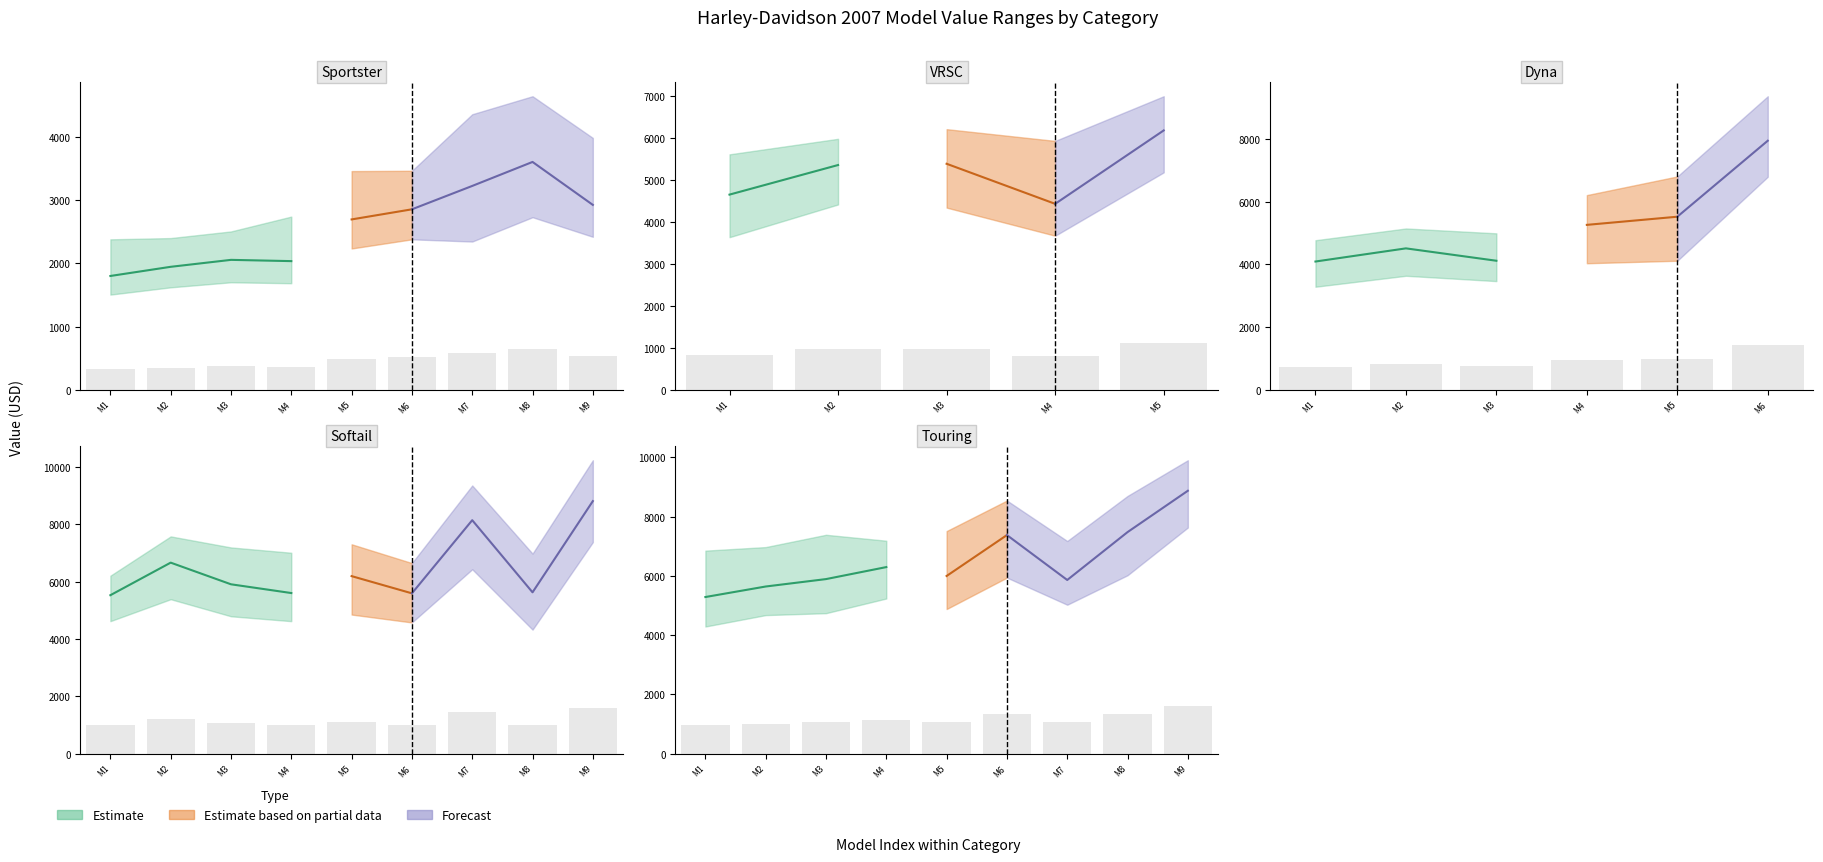

The value of ValueLow at 1 is 3635. True or false?

True